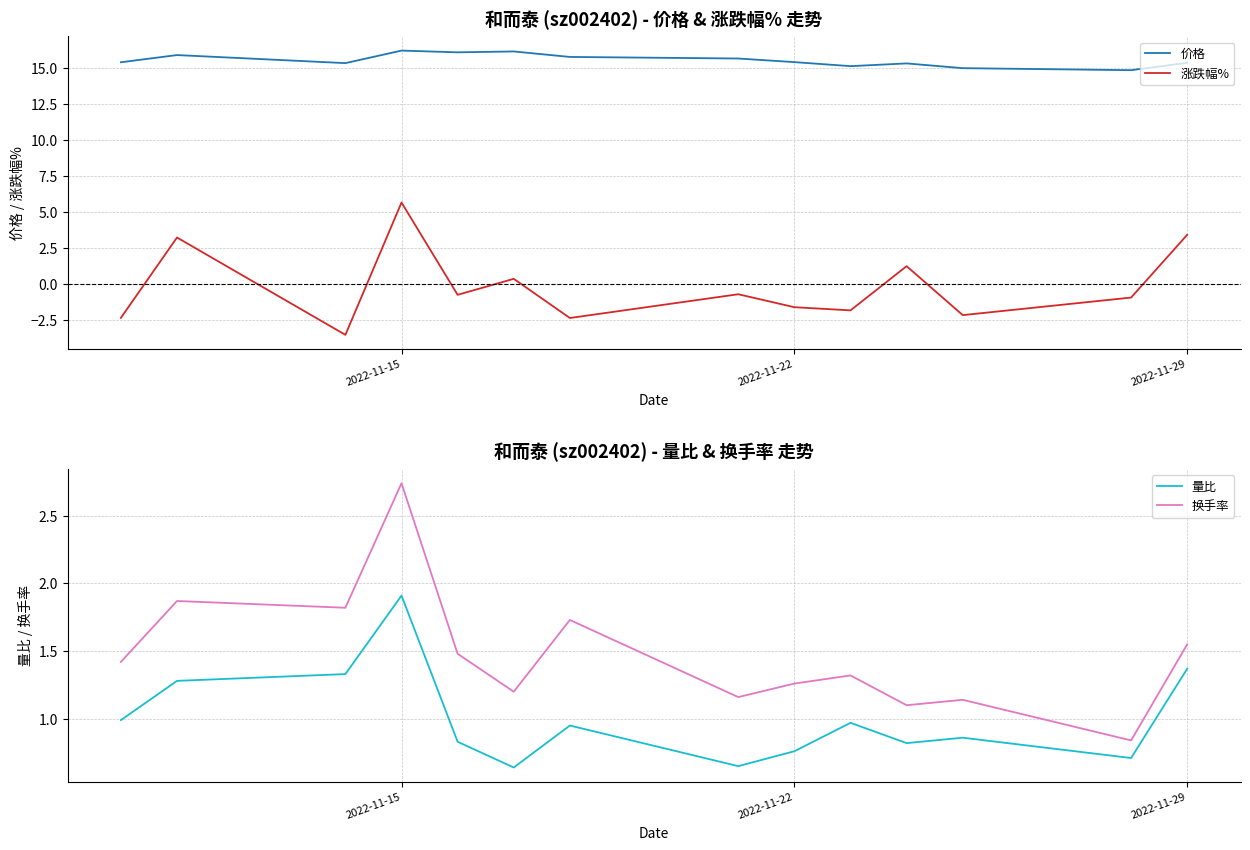

Which category has the highest value in the 涨跌幅% series?

2022-11-15